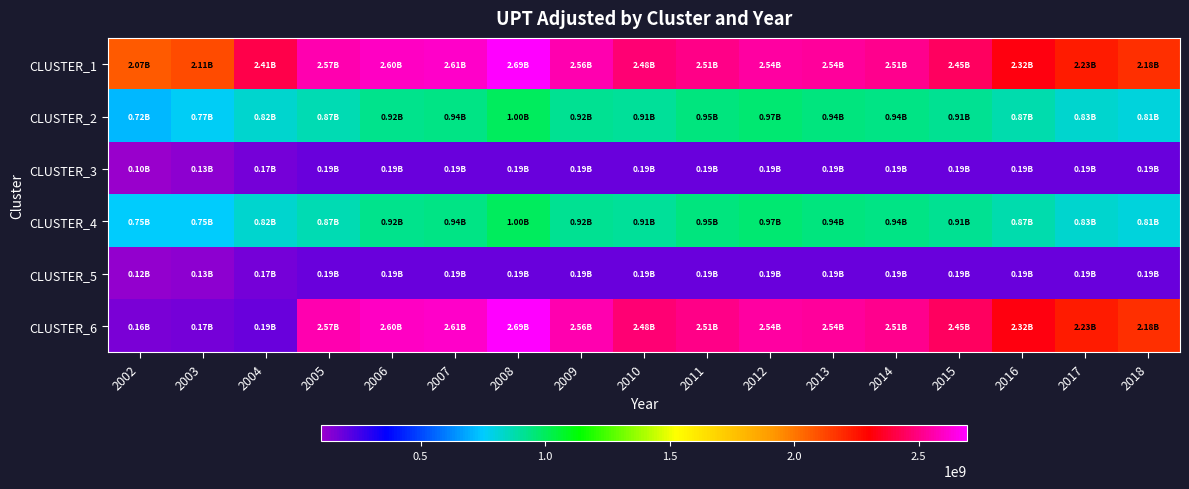

At which category is the sum across all series the highest?

2008